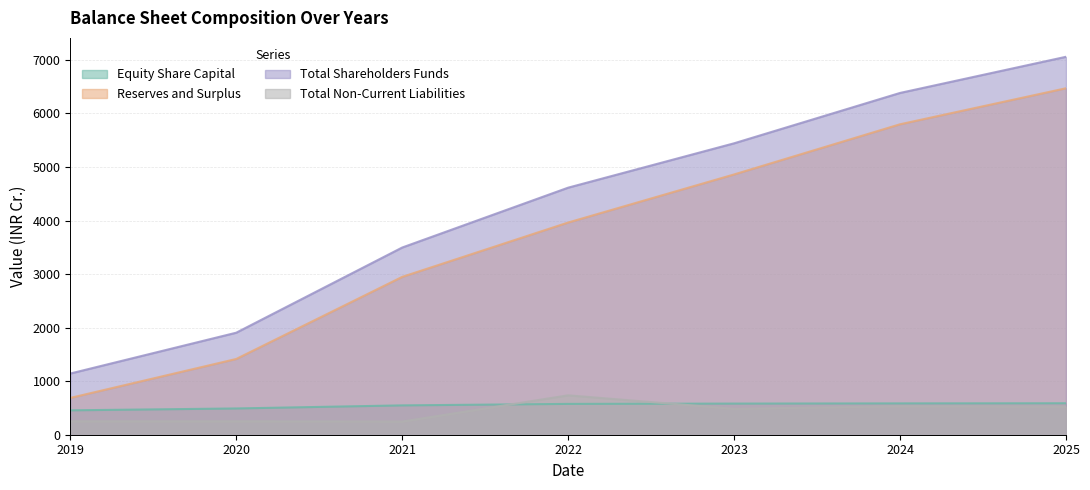

What is the difference between the highest and lowest values at 2022?

4039.1